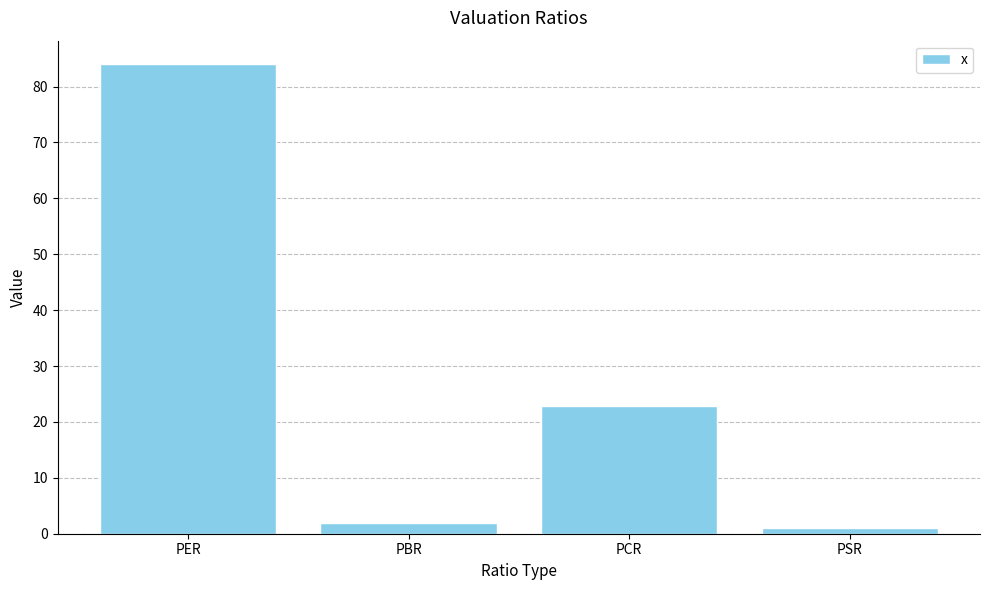

Which label corresponds to the smallest value in the chart?

PSR